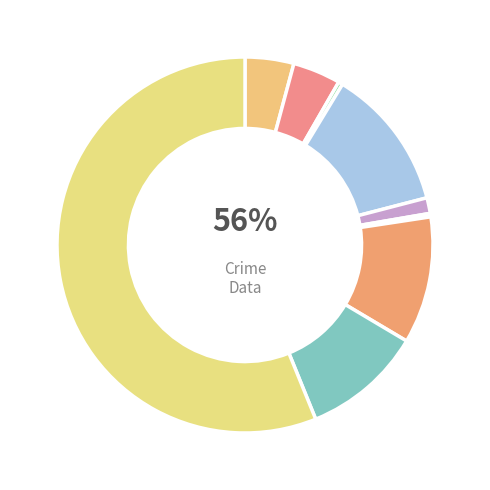

What is the change in value from Homicide to Motor Vehicle Theft?

+142